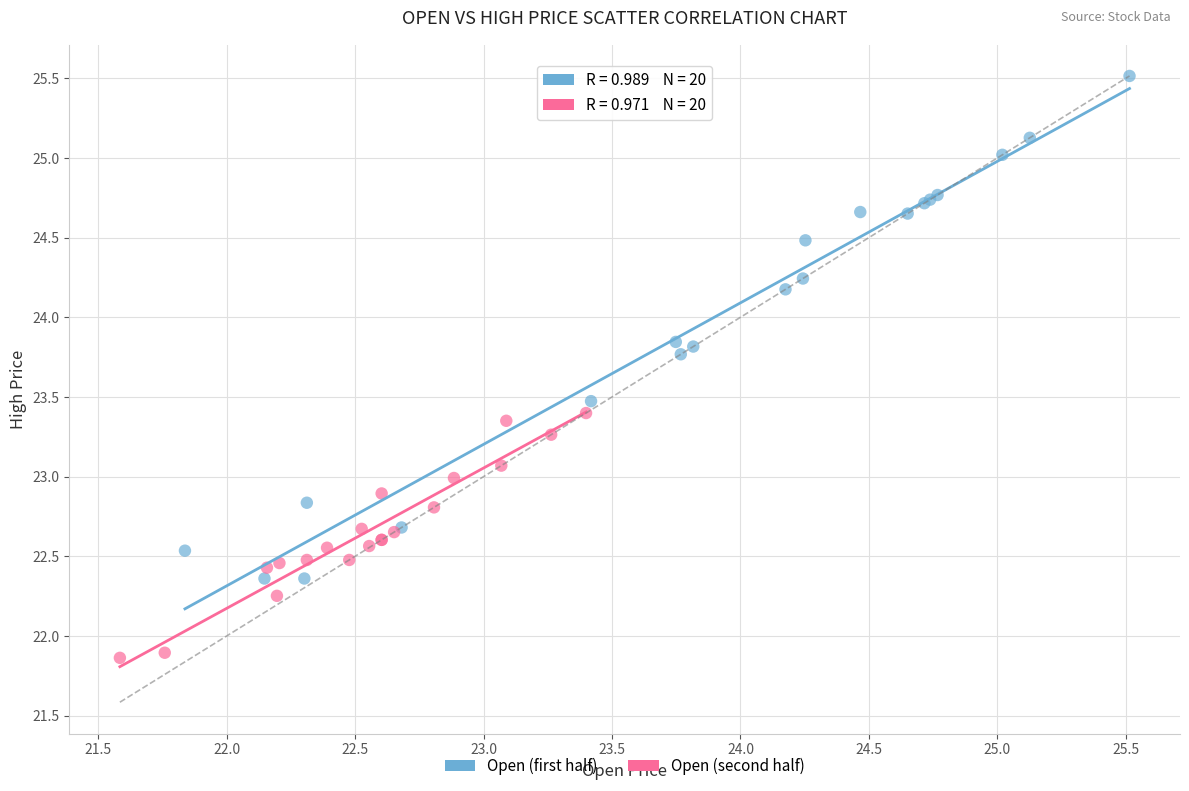

Which series reaches the maximum Y coordinate?

Open (first half)